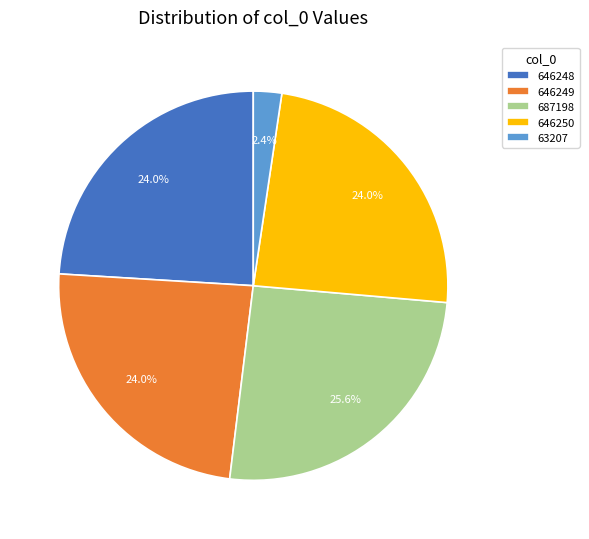

Which category has the smallest portion of the pie?

63207